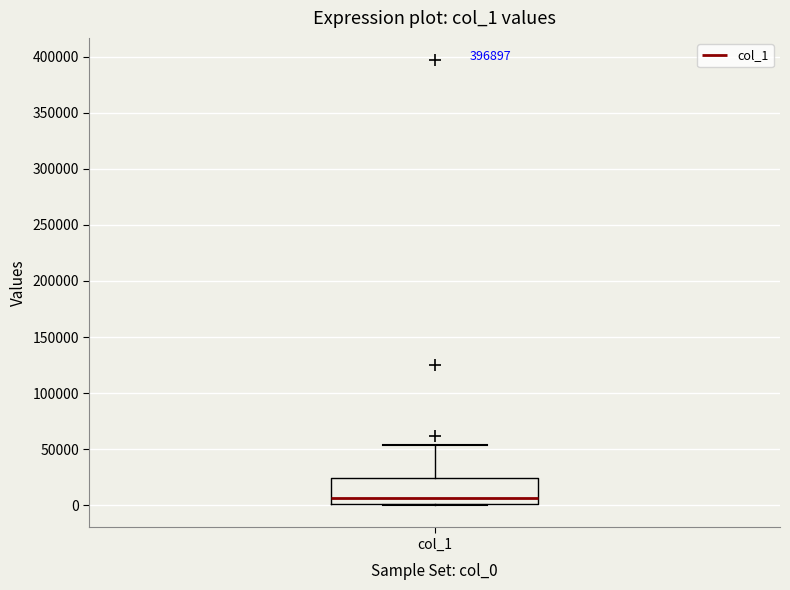

Transcribe this box plot: give where the median line is, the range the box spans, and where the two whiskers end, as read against the y-axis. The values are not printed on the chart, so give them approximately, as read against the axis.

median 5000, box 0 to 25000, whiskers 0 to 55000